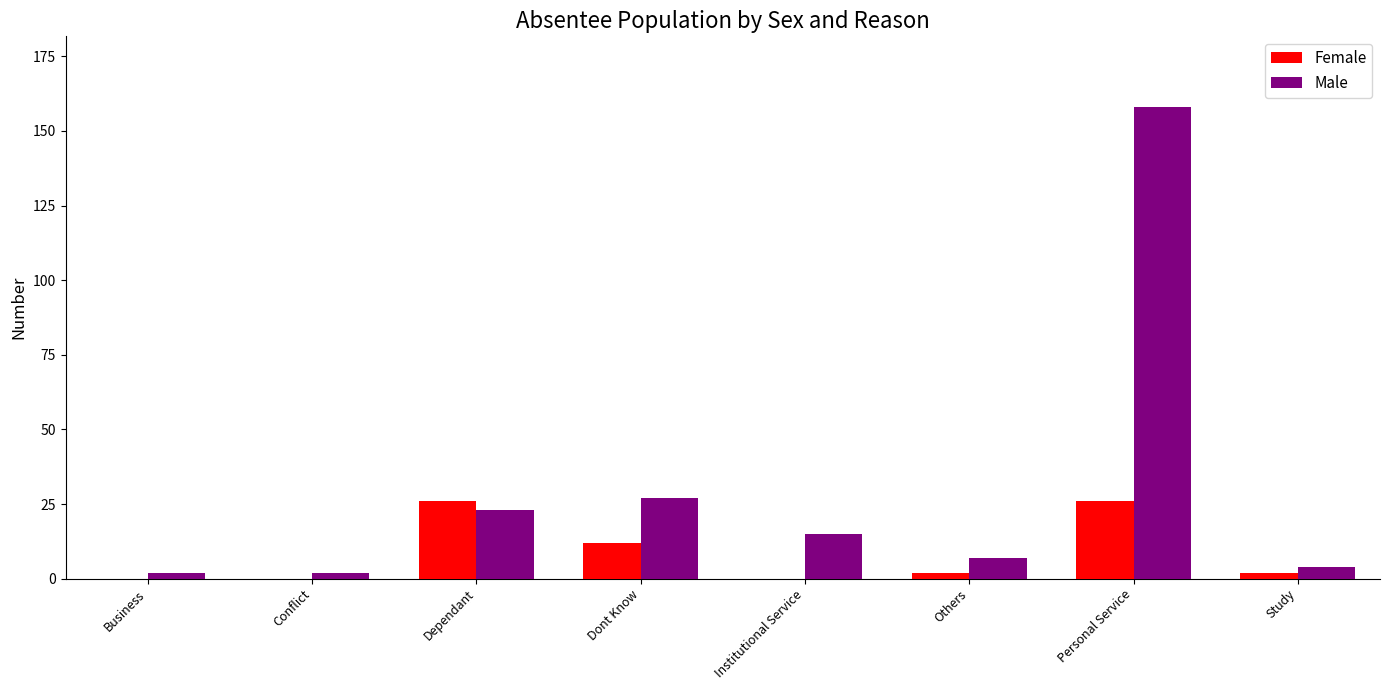

Count the number of data series in this chart.

2